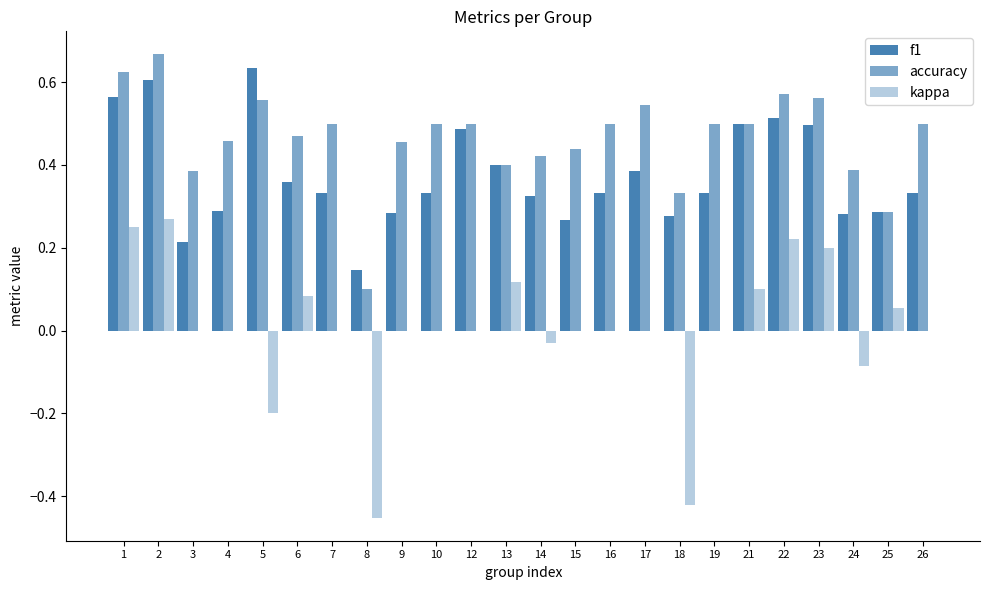

Reading right to left, extract all data points from this chart.

f1: 0.3	0.3	0.3	0.5	0.5	0.5	0.3	0.3	0.4	0.3	0.3	0.3	0.4	0.5	0.3	0.3	0.1	0.3	0.4	0.6	0.3	0.2	0.6	0.6
accuracy: 0.5	0.3	0.4	0.6	0.6	0.5	0.5	0.3	0.5	0.5	0.4	0.4	0.4	0.5	0.5	0.5	0.1	0.5	0.5	0.6	0.5	0.4	0.7	0.6
kappa: 0.0	0.1	-0.1	0.2	0.2	0.1	0.0	-0.4	0.0	0.0	0.0	-0.0	0.1	0.0	0.0	0.0	-0.5	0.0	0.1	-0.2	0.0	0.0	0.3	0.2